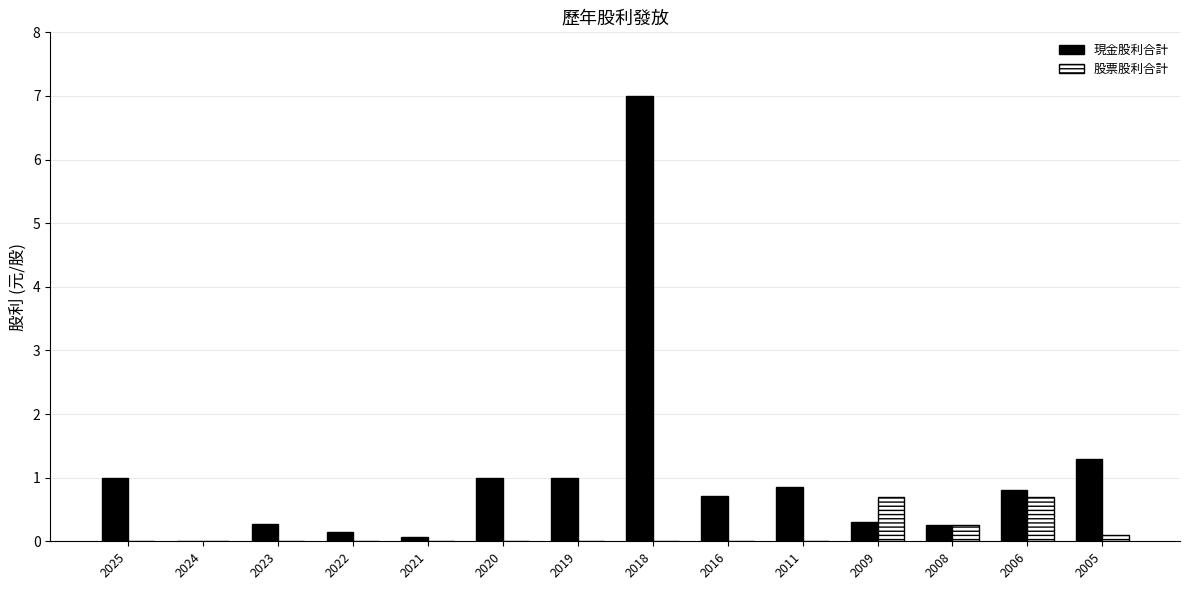

What is the sum of all 現金股利合計 values?

14.7